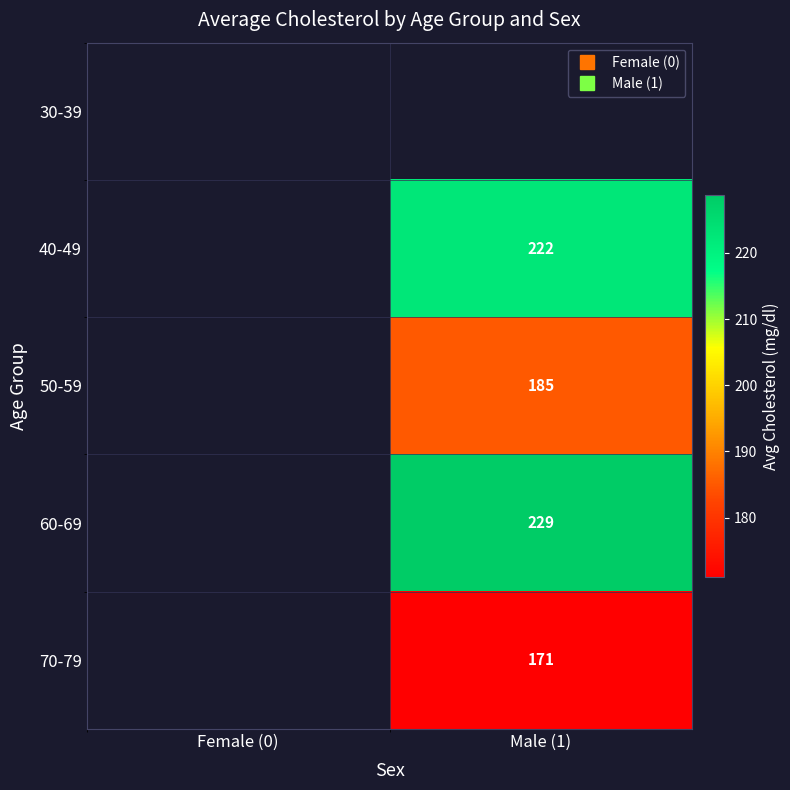

How many values in the 40-49 series exceed 222?

1